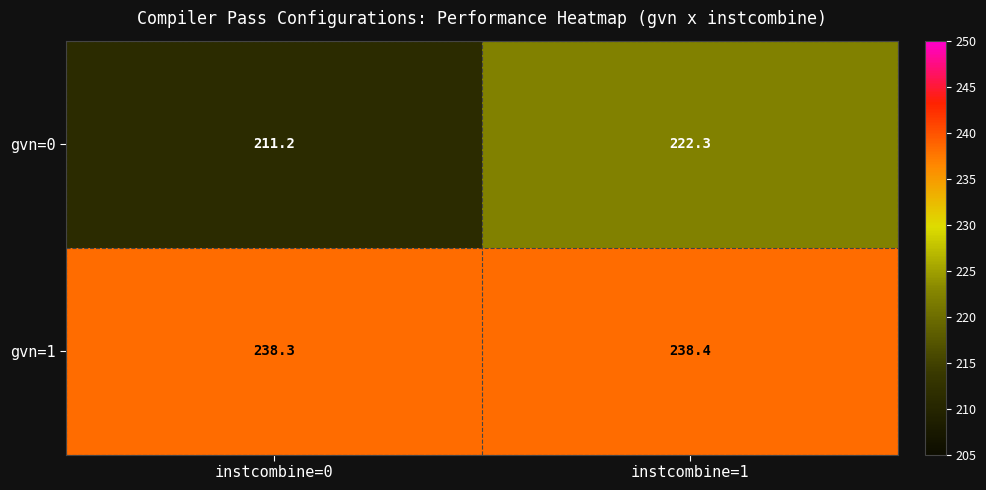

Which series changed the most between instcombine=0 and instcombine=1?

gvn=0